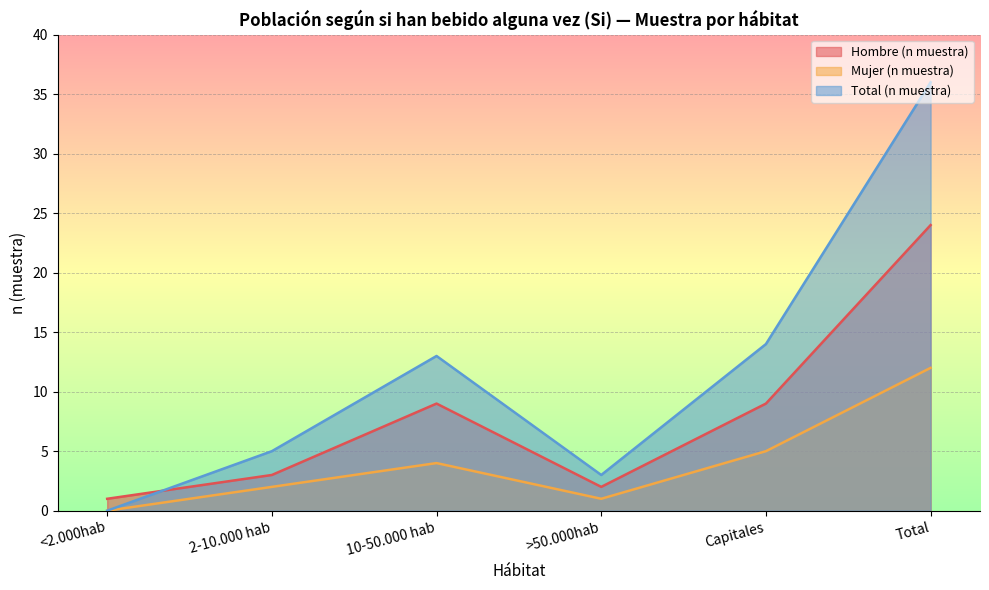

Which series has the largest total across all categories?

Total (n muestra)